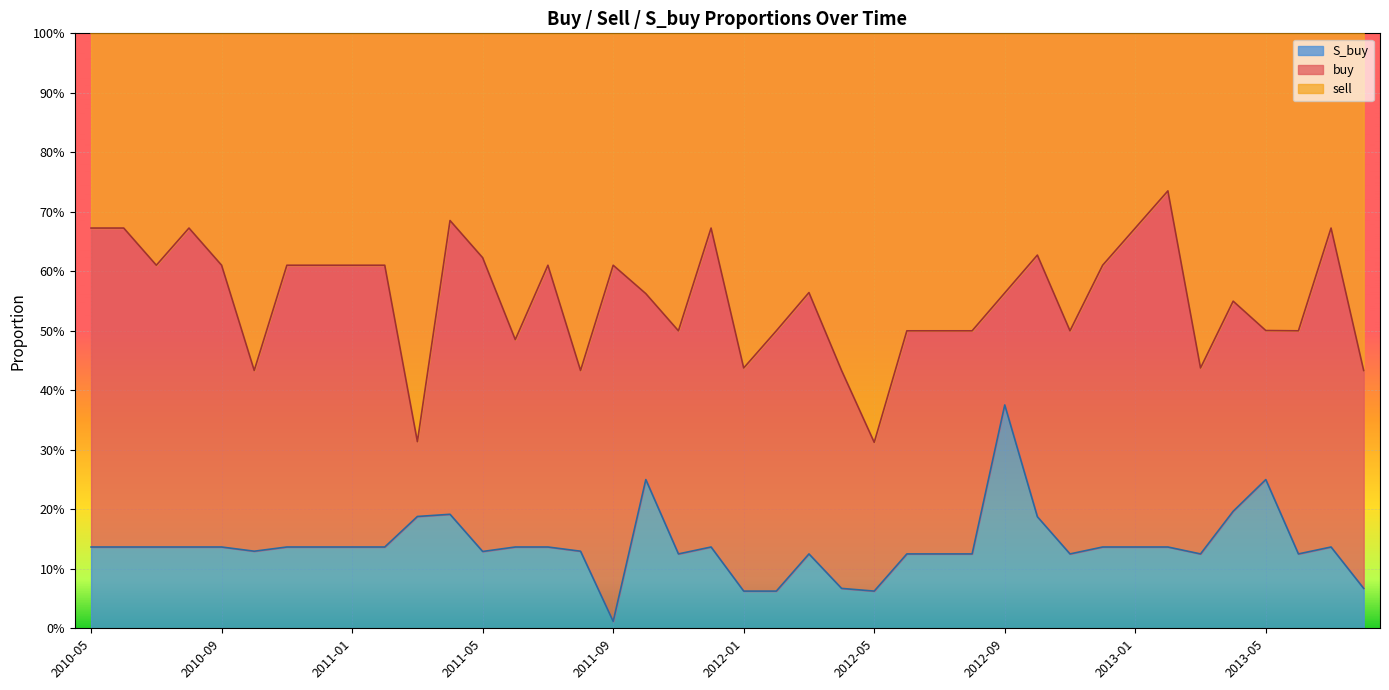

True or false: S_buy and sell intersect in this chart.

False